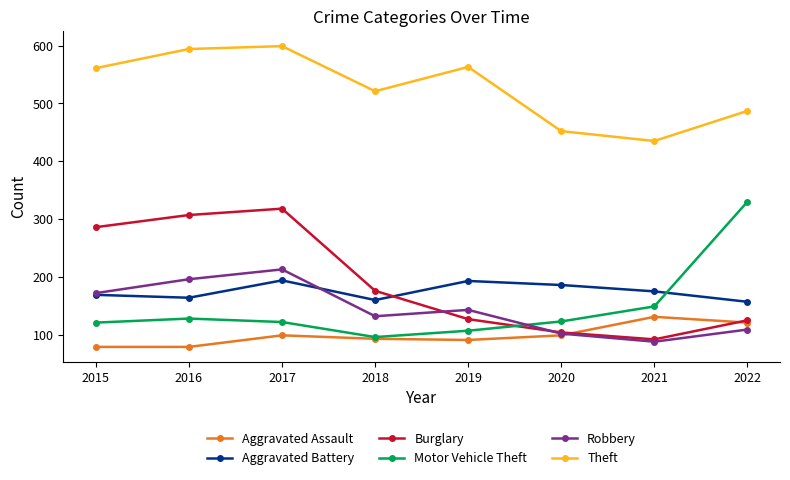

What is the difference between the maximum and minimum values in the Theft series?

164